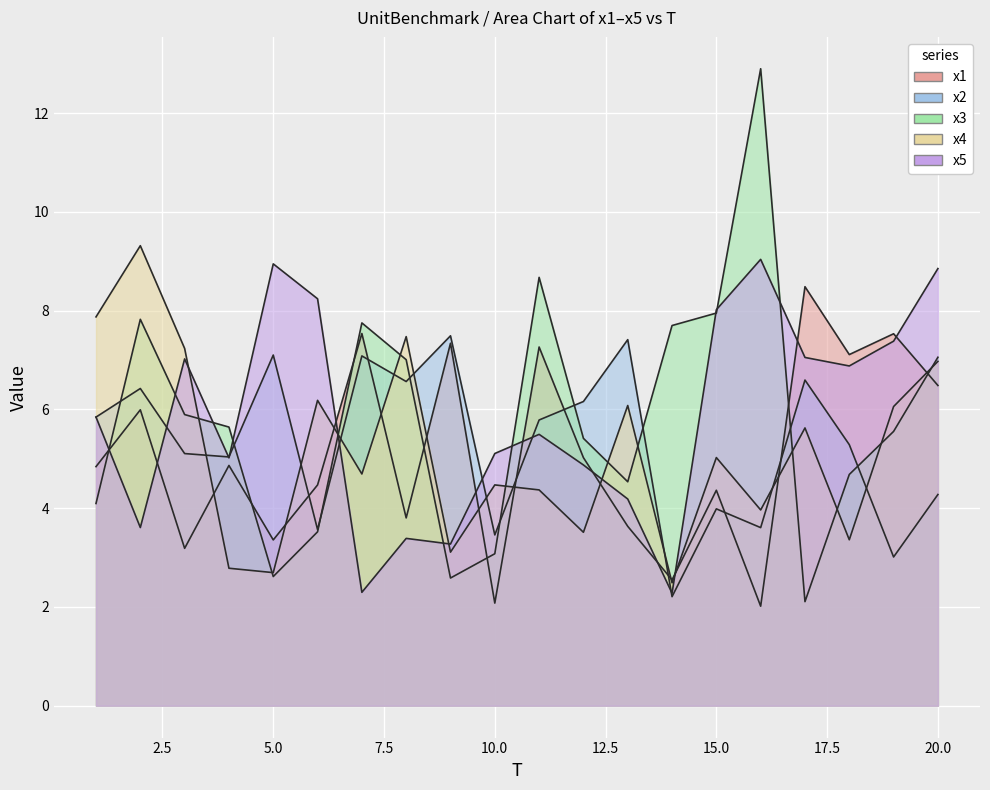

True or false: x5 has a value of 5.1 at 10.

True